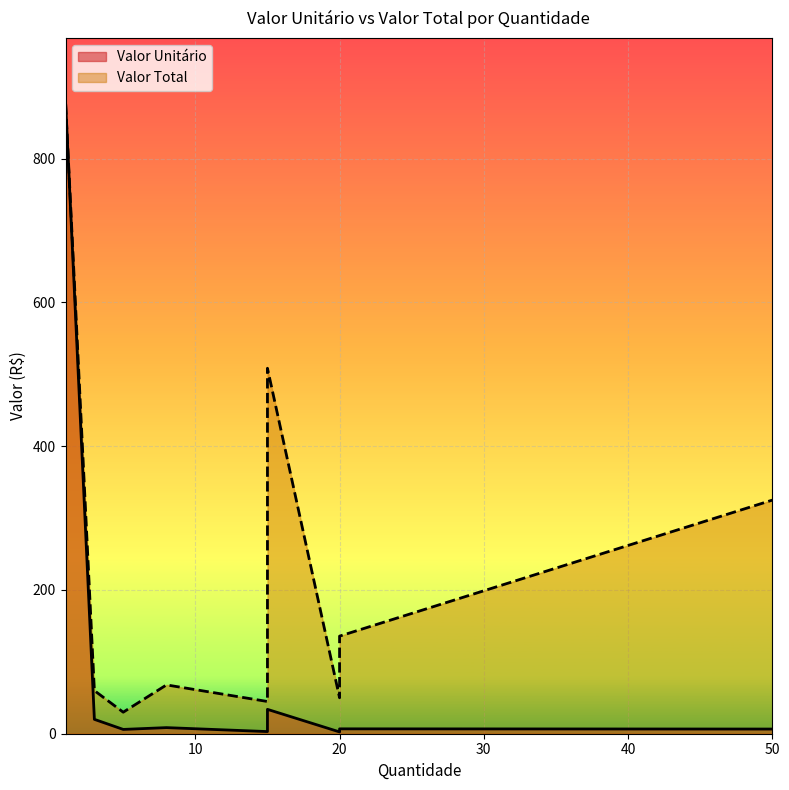

True or false: Valor Unitário and Valor Total cross at least once.

False